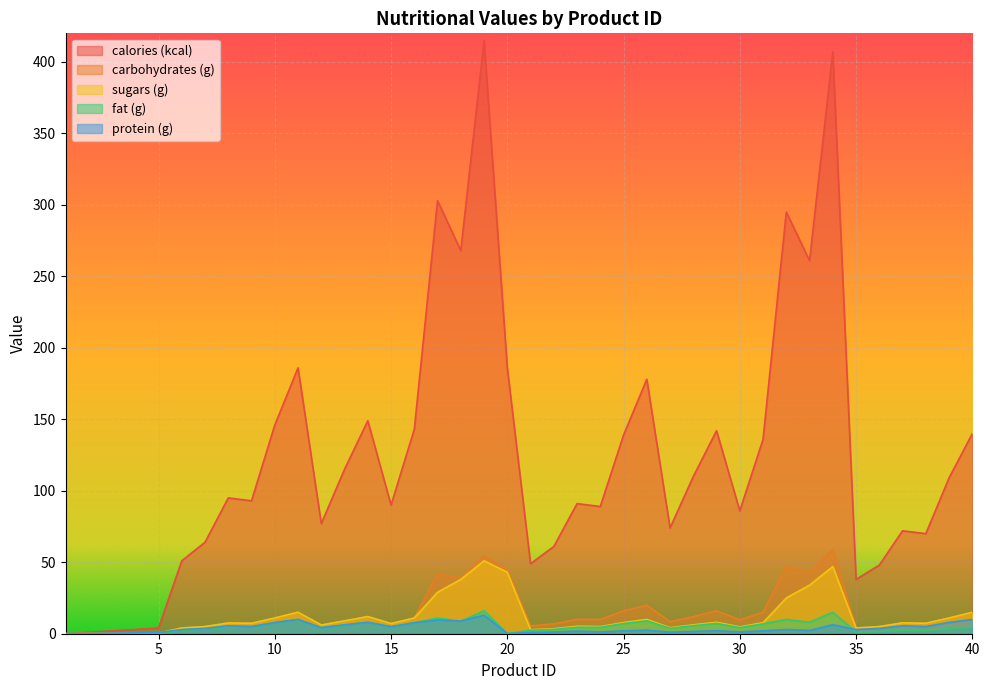

True or false: sugars (g) and calories (kcal) cross at least once.

False